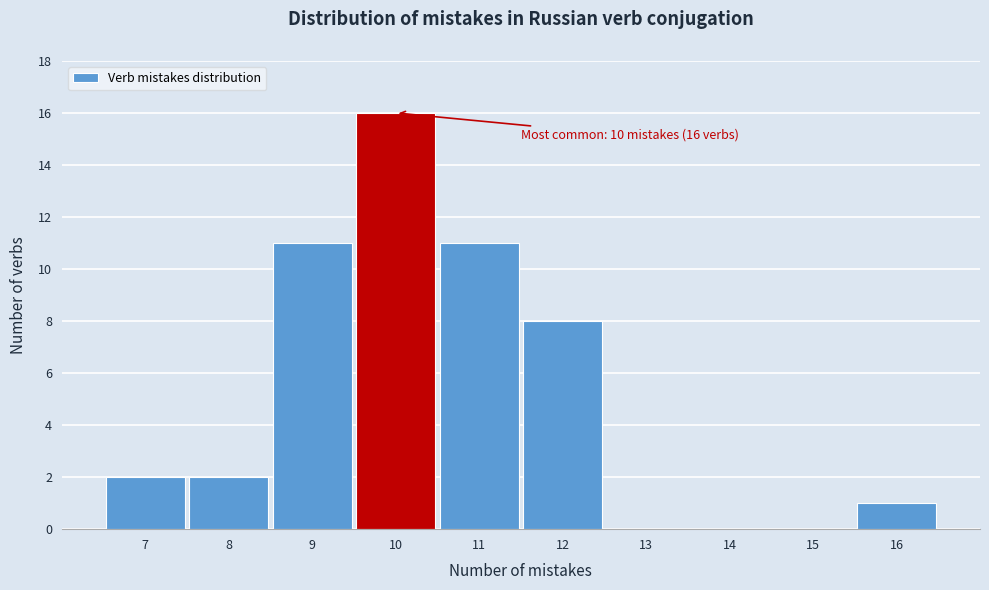

Over which range of the x-axis is the bar tallest?

9.5 to 10.5